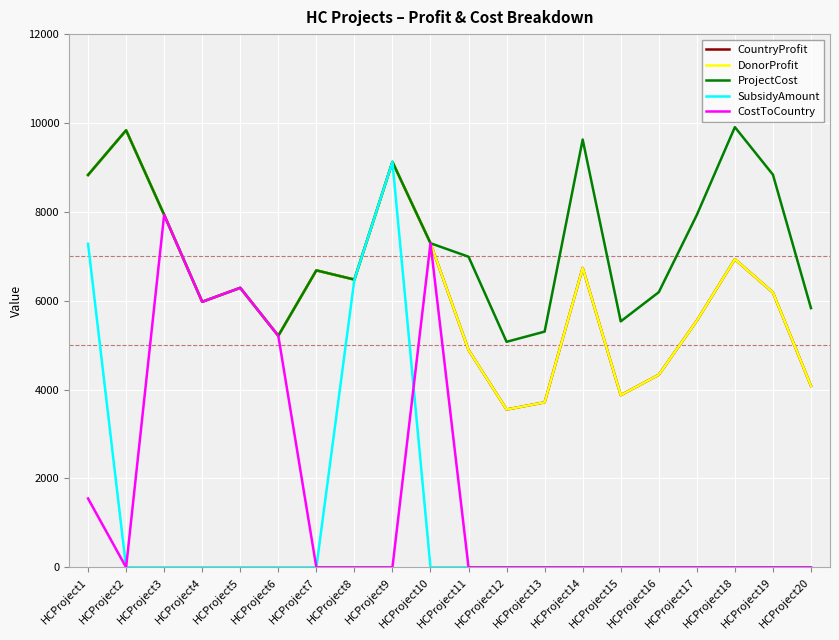

Which series changed the most between HCProject4 and HCProject6?

CountryProfit